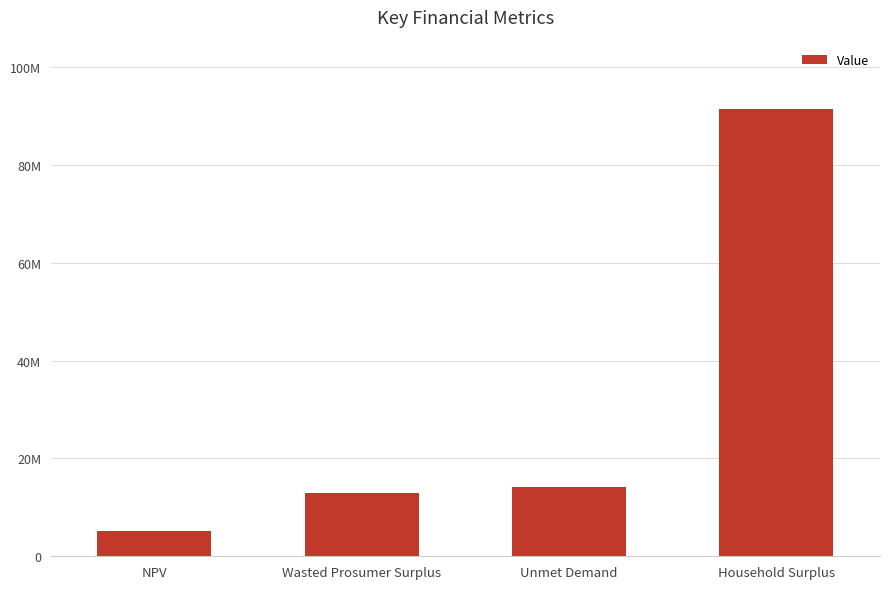

What is the sum of all values?

123684936.9